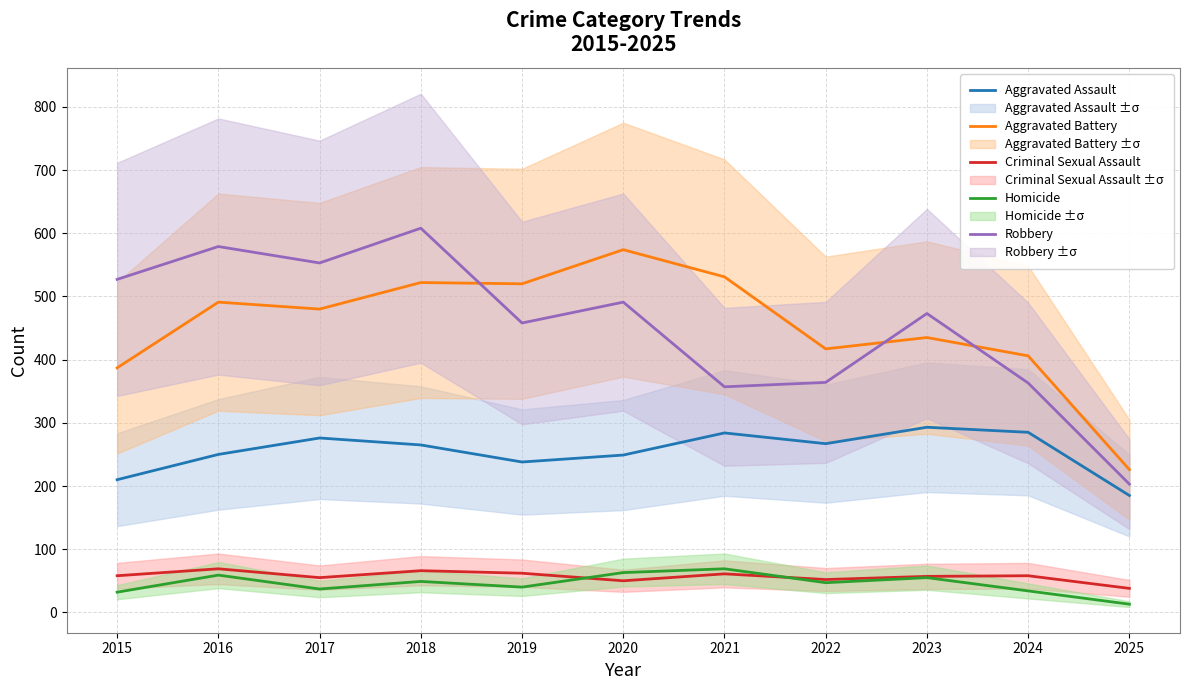

What is the value of the Criminal Sexual Assault point at the 2nd from the left?

69